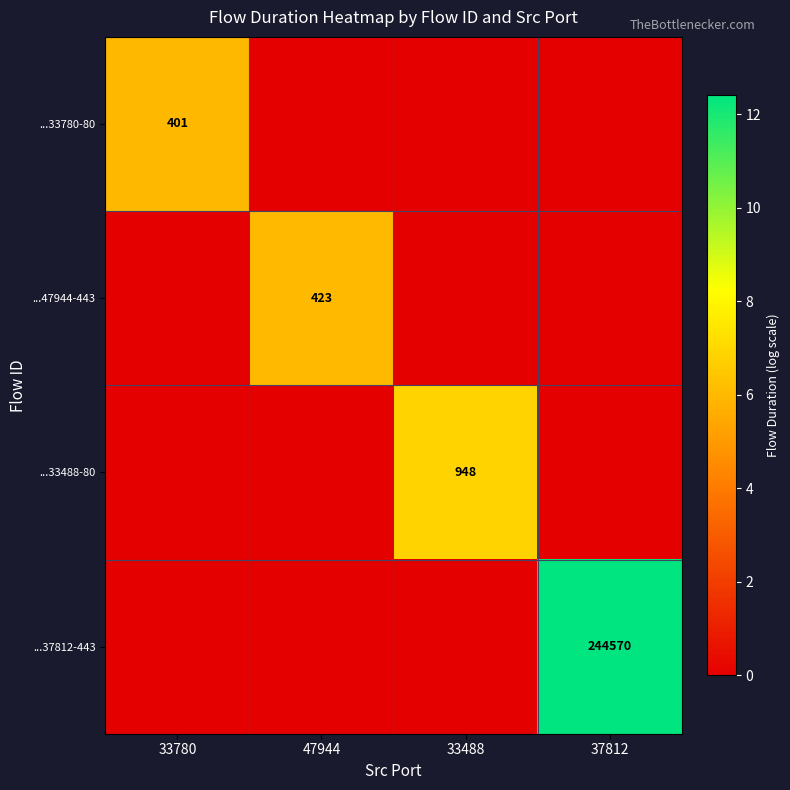

The ...47944-443 series shows 423 at 47944. True or false?

True